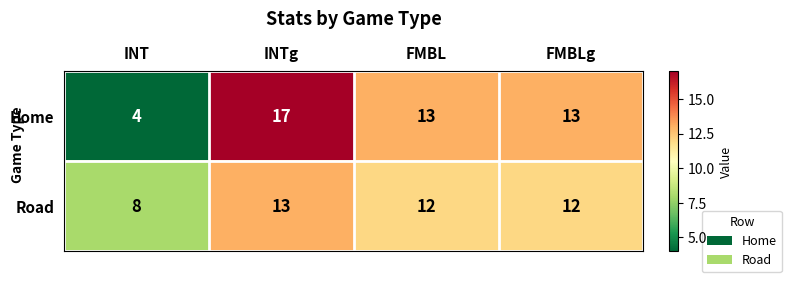

What is the greatest value displayed?

17